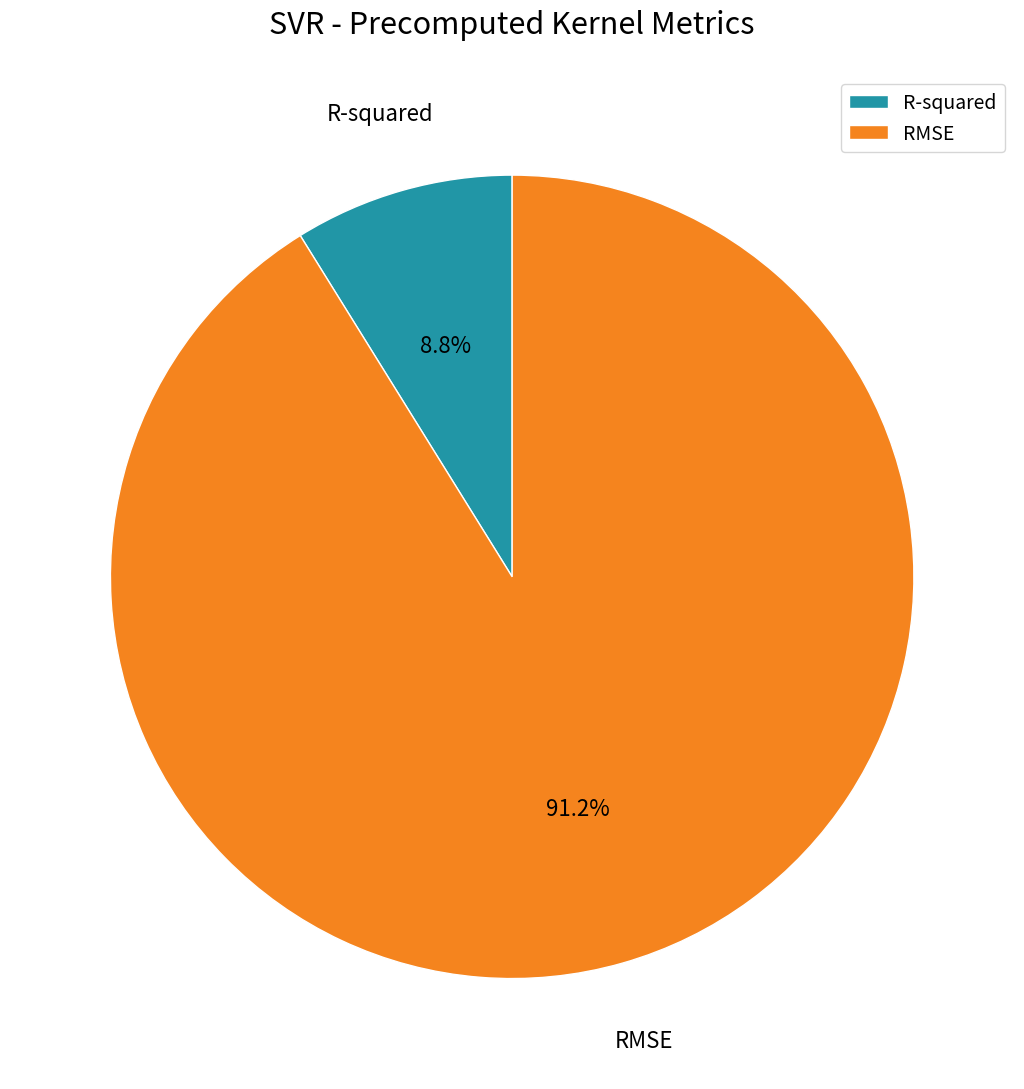

Count the number of slices in the pie.

2